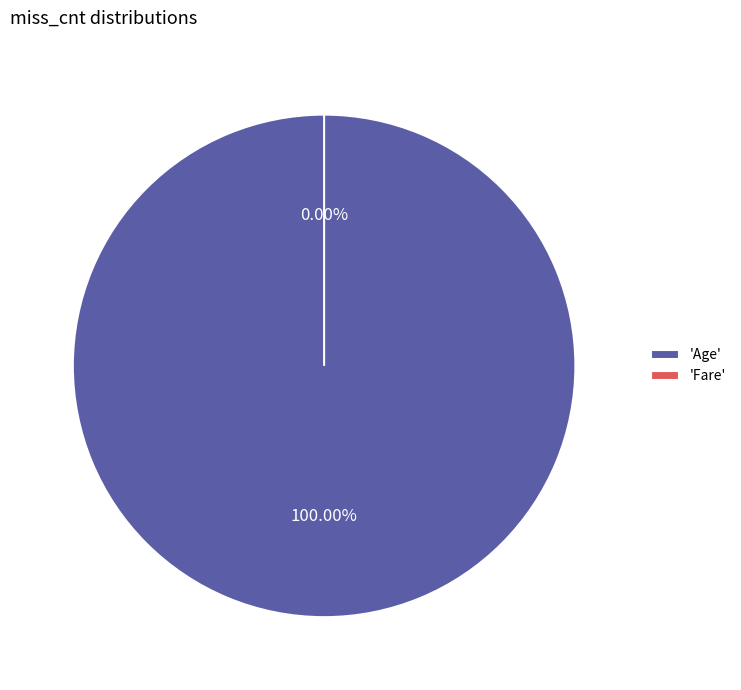

Count the number of slices in the pie.

2